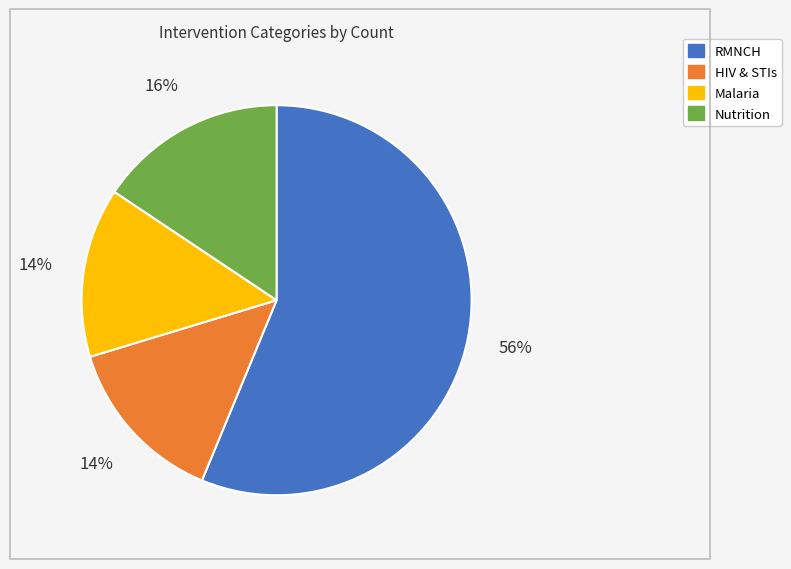

True or false: Malaria accounts for 14% of the total.

True